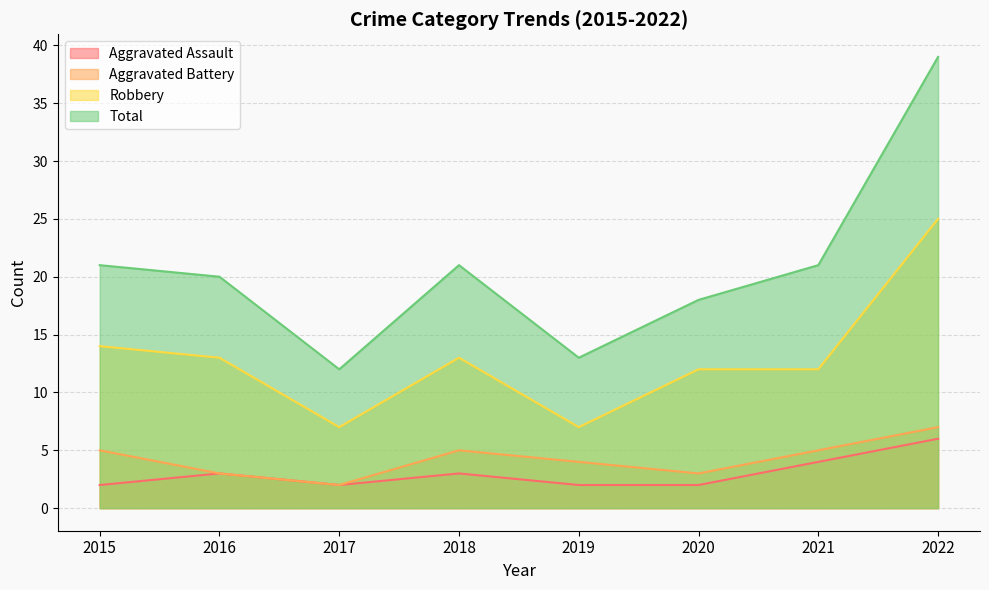

At which category does Aggravated Battery reach its first local valley?

2017